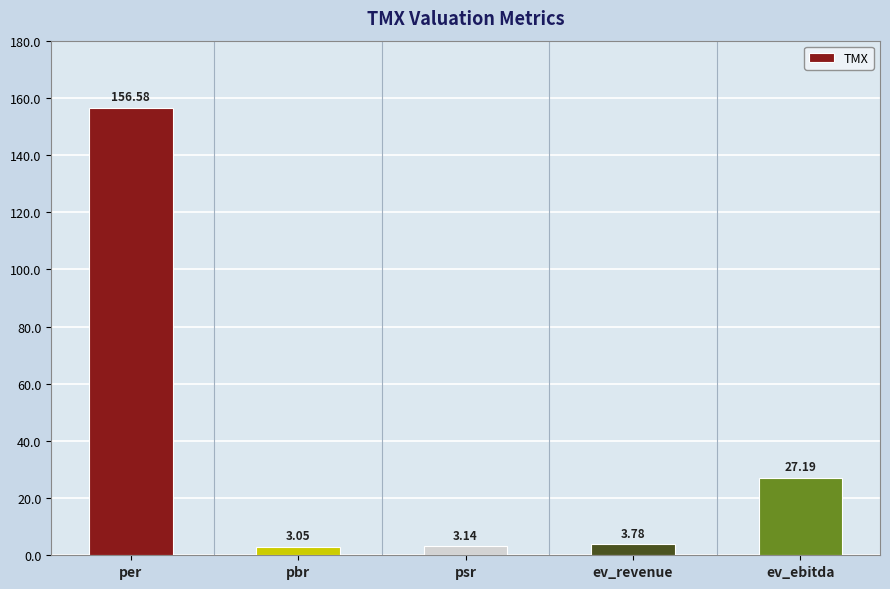

Which label corresponds to the smallest value in the chart?

pbr